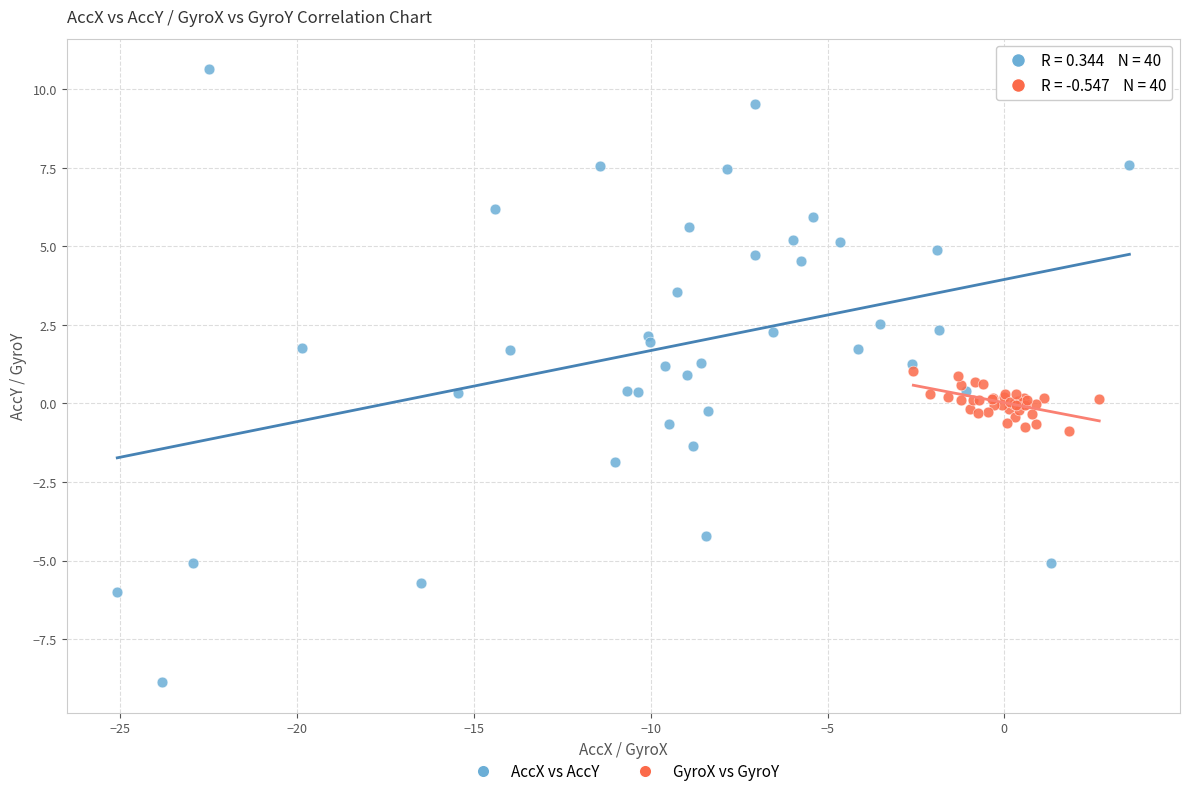

Which series reaches the minimum Y coordinate?

AccX vs AccY